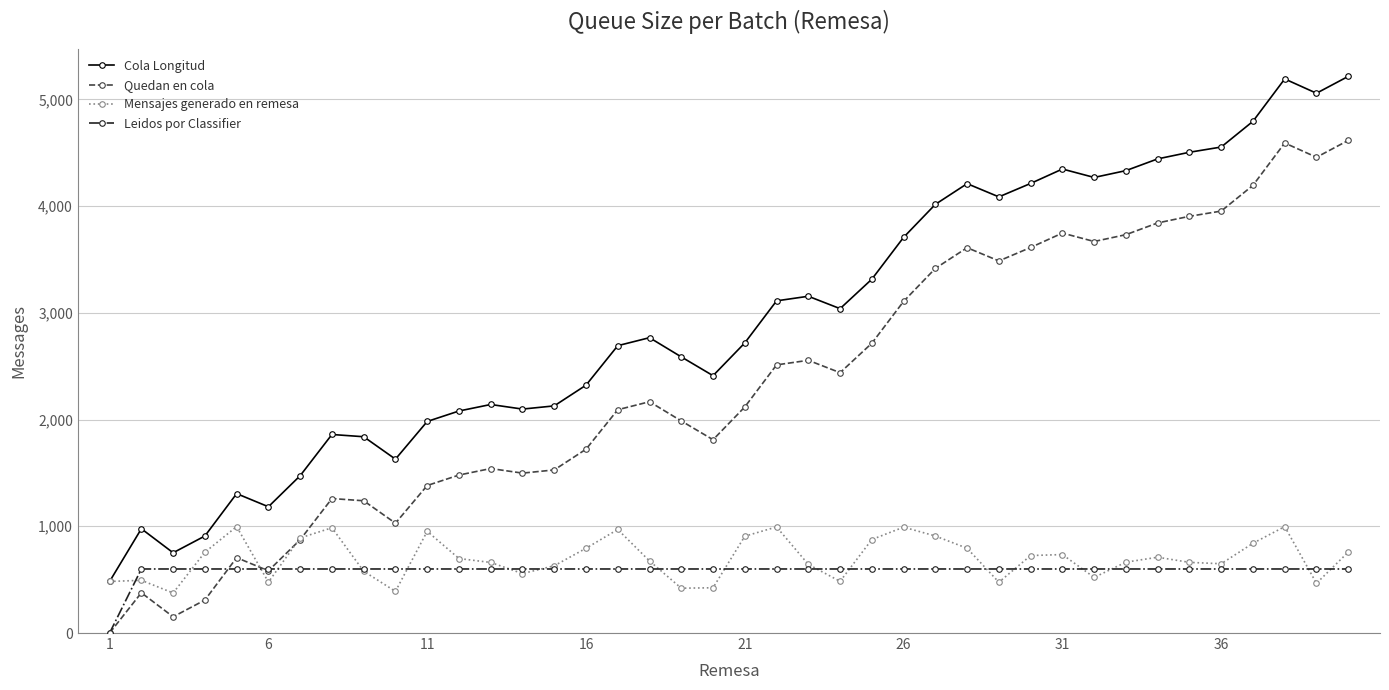

Which series has the largest total across all categories?

Cola Longitud